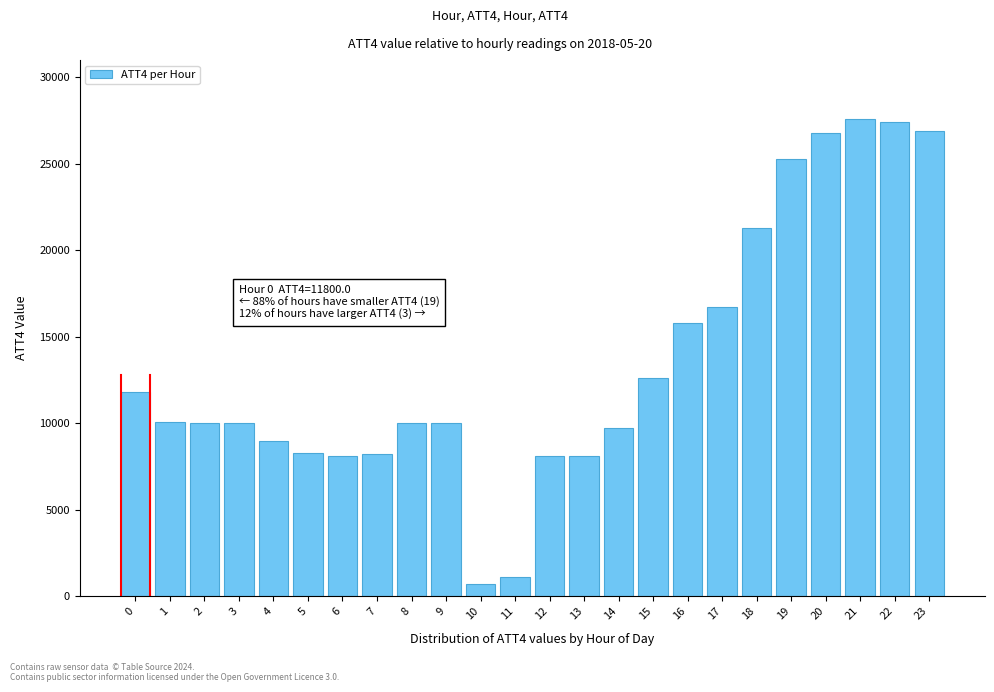

What is the sum of the values at 20 and 1?

36900